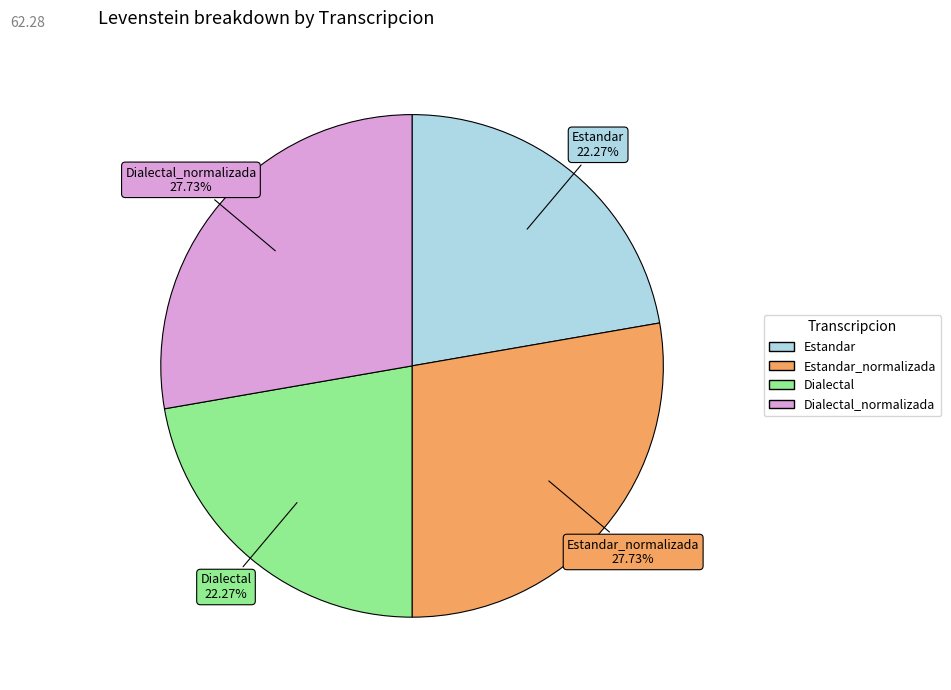

To the nearest percent, what is the difference between the largest and smallest slice percentages?

5%